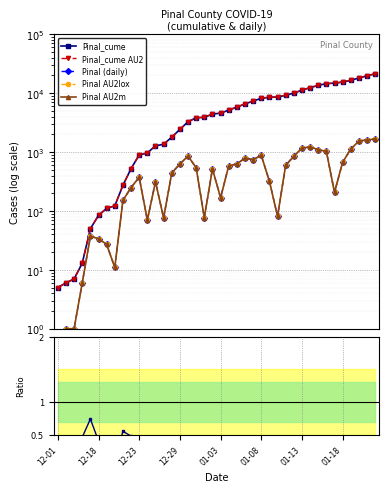

Reading right to left, extract all data points from this chart.

Pinal_cume: 21401.0	19729.0	18120.0	16582.0	15457.0	14785.0	14578.0	13553.0	12451.0	11230.0	10056.0	9210.0	8612.0	8531.0	8210.0	7333.0	6586.0	5798.0	5168.0	4585.0	4417.0	3899.0	3822.0	3280.0	2425.0	1795.0	1355.0	1279.0	966.0	896.0	523.0	273.0	122.0	111.0	84.0	50.0	13.0	7.0	6.0	5.0
Pinal_cume AU2: 21401.0	19729.0	18120.0	16582.0	15457.0	14785.0	14578.0	13553.0	12451.0	11230.0	10056.0	9210.0	8612.0	8531.0	8210.0	7333.0	6586.0	5798.0	5168.0	4585.0	4417.0	3899.0	3822.0	3280.0	2425.0	1795.0	1355.0	1279.0	966.0	896.0	523.0	273.0	122.0	111.0	84.0	50.0	13.0	7.0	6.0	5.0
Pinal (daily): 1672.0	1609.0	1538.0	1125.0	672.0	207.0	1025.0	1102.0	1221.0	1174.0	846.0	598.0	81.0	321.0	877.0	747.0	788.0	630.0	583.0	168.0	518.0	77.0	542.0	855.0	630.0	440.0	76.0	313.0	70.0	373.0	250.0	151.0	11.0	27.0	34.0	37.0	6.0	1.0	1.0	0.0
Pinal AU2lox: 1672.0	1609.0	1538.0	1125.0	672.0	207.0	1025.0	1102.0	1221.0	1174.0	846.0	598.0	81.0	321.0	877.0	747.0	788.0	630.0	583.0	168.0	518.0	77.0	542.0	855.0	630.0	440.0	76.0	313.0	70.0	373.0	250.0	151.0	11.0	27.0	34.0	37.0	6.0	1.0	1.0	0.0
Pinal AU2m: 1672.0	1609.0	1538.0	1125.0	672.0	207.0	1025.0	1102.0	1221.0	1174.0	846.0	598.0	81.0	321.0	877.0	747.0	788.0	630.0	583.0	168.0	518.0	77.0	542.0	855.0	630.0	440.0	76.0	313.0	70.0	373.0	250.0	151.0	11.0	27.0	34.0	37.0	6.0	1.0	1.0	0.0
Ratio daily/cume: 0.1	0.1	0.1	0.1	0.0	0.0	0.1	0.1	0.1	0.1	0.1	0.1	0.0	0.0	0.1	0.1	0.1	0.1	0.1	0.0	0.1	0.0	0.1	0.3	0.3	0.2	0.1	0.2	0.1	0.4	0.5	0.6	0.1	0.2	0.4	0.7	0.5	0.1	0.2	0.0